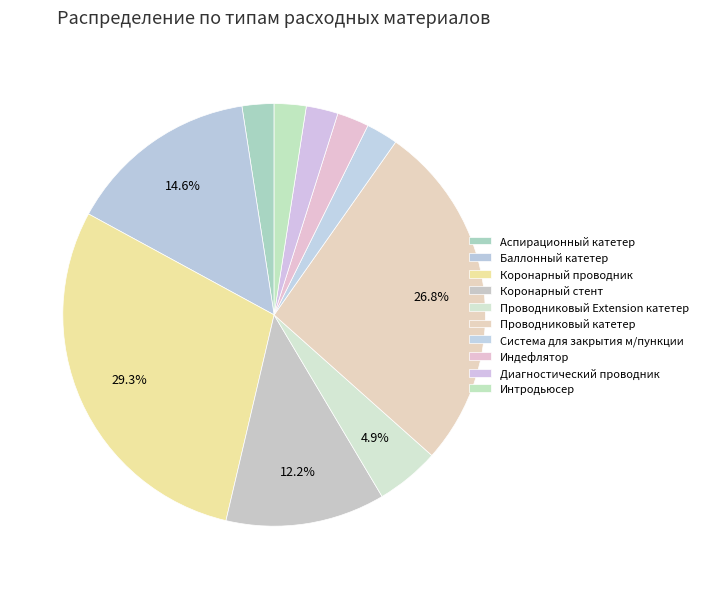

Combined, what portion of the pie is Коронарный проводник and Баллонный катетер?

43.9%